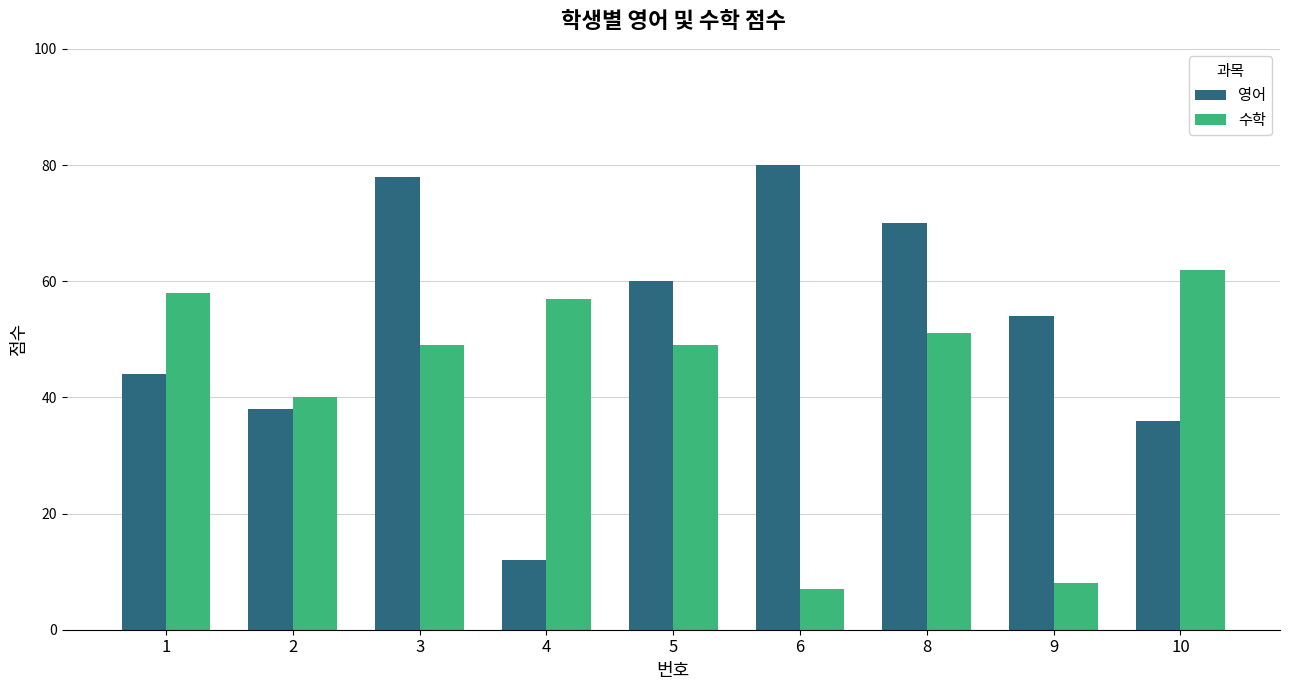

What are all the series names shown in the legend?

영어, 수학